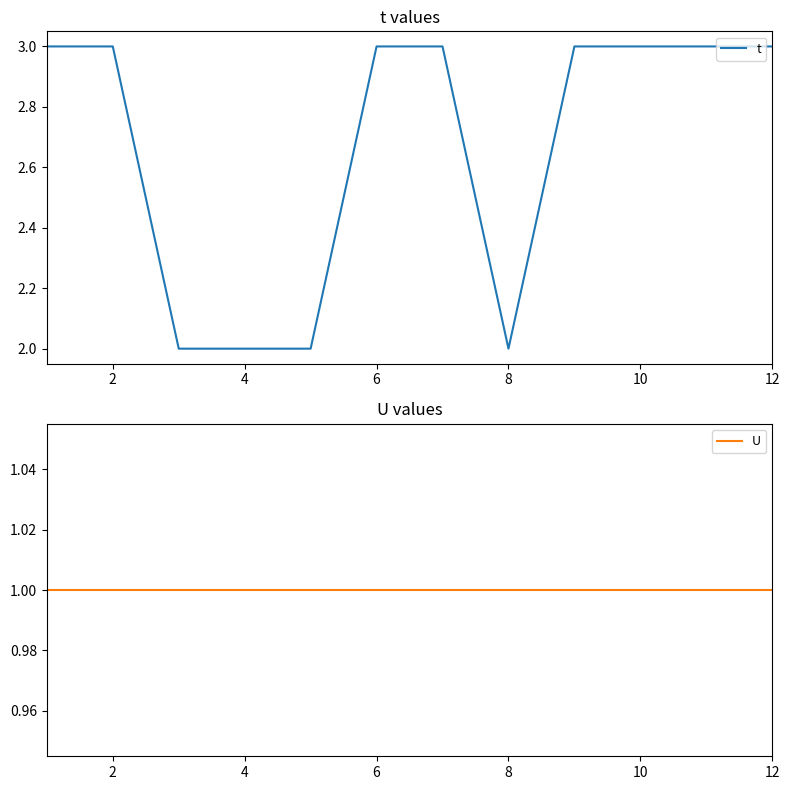

True or false: t has more than 1 points higher than both neighbors.

False